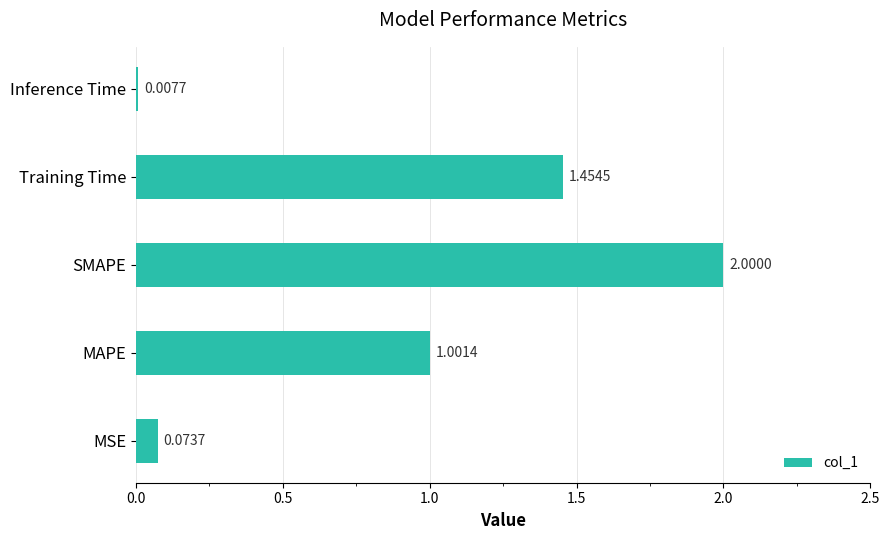

How many bars are there in total?

5